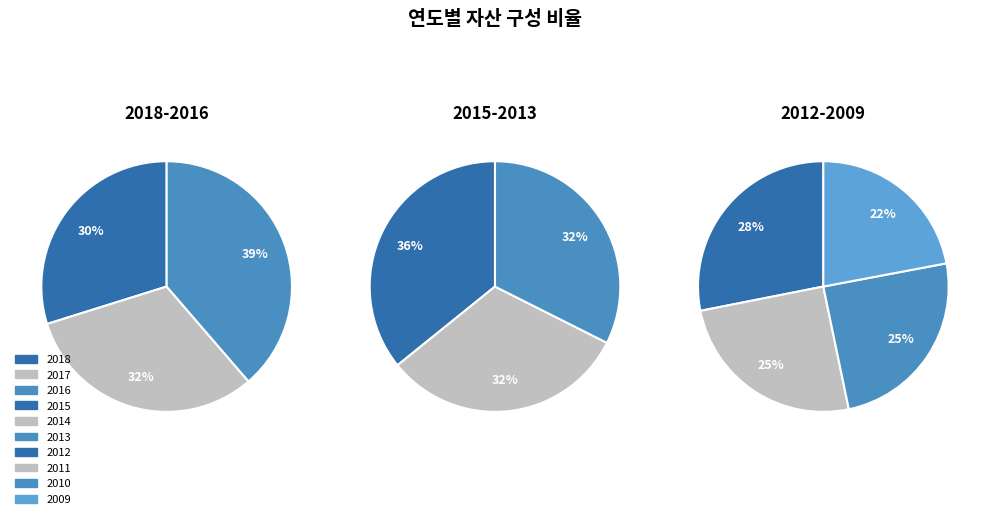

Which slice is the smallest?

2009